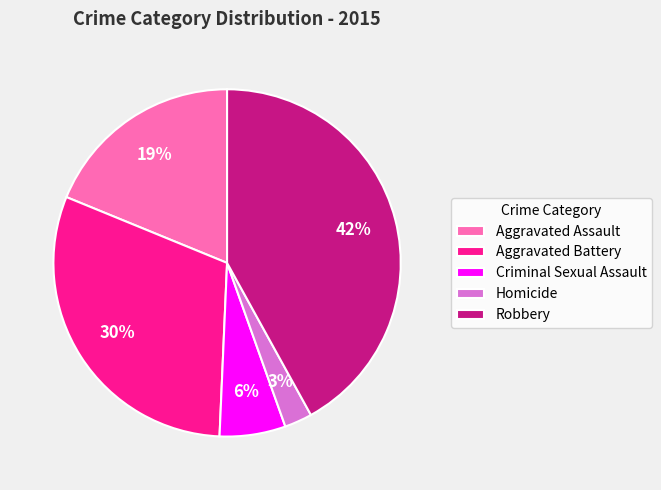

To the nearest percent, what is the difference between the Criminal Sexual Assault and Robbery slice percentages?

36%